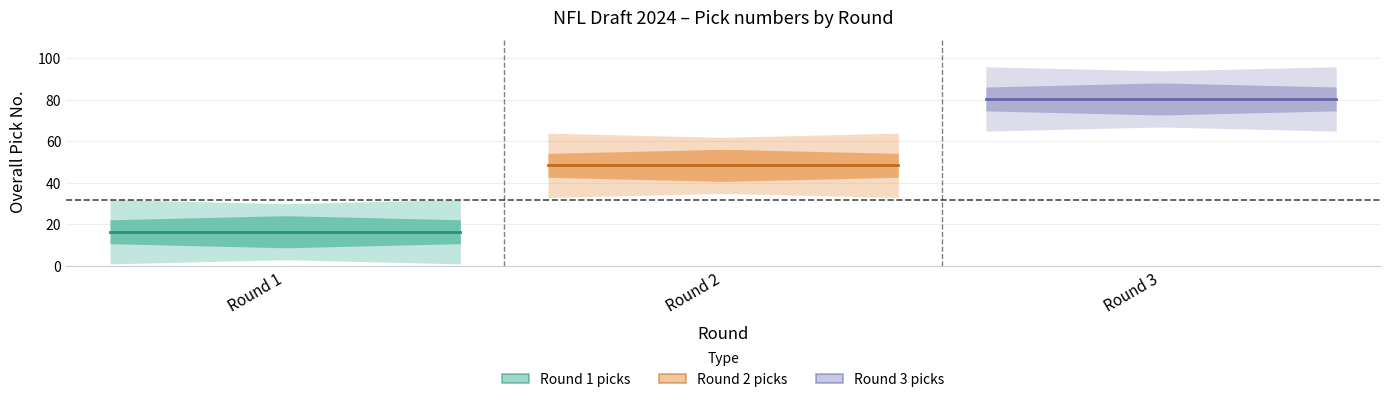

Is this an area chart (filled region under the line)?

No